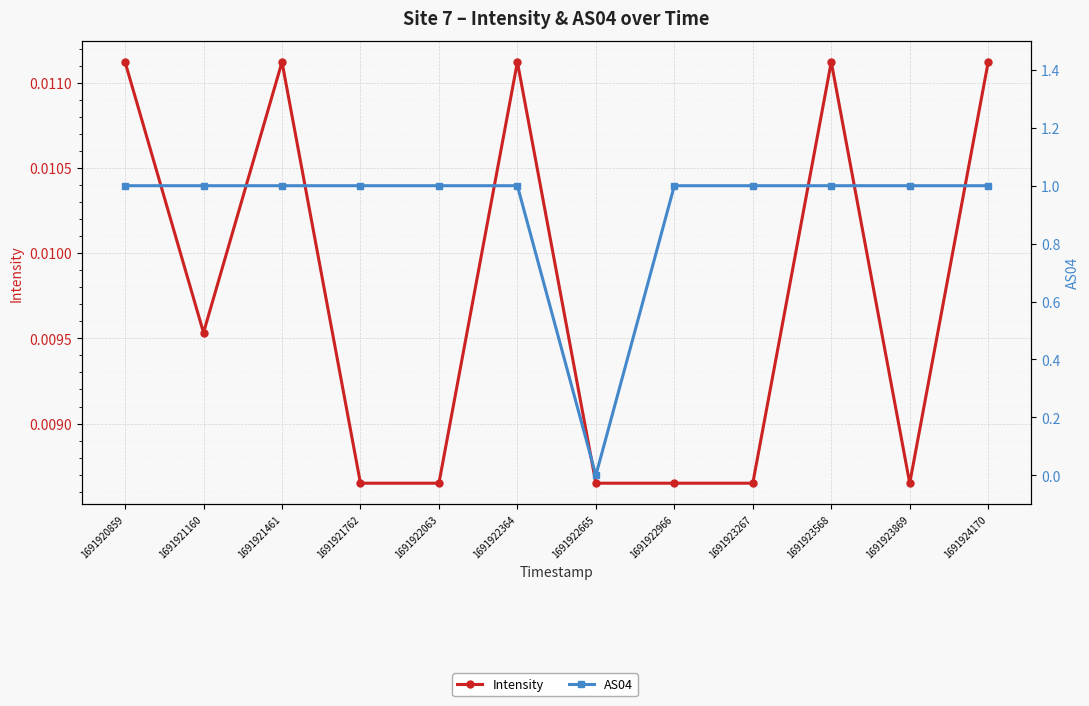

What is the value of the AS04 point at the 5th from the left?

1.0